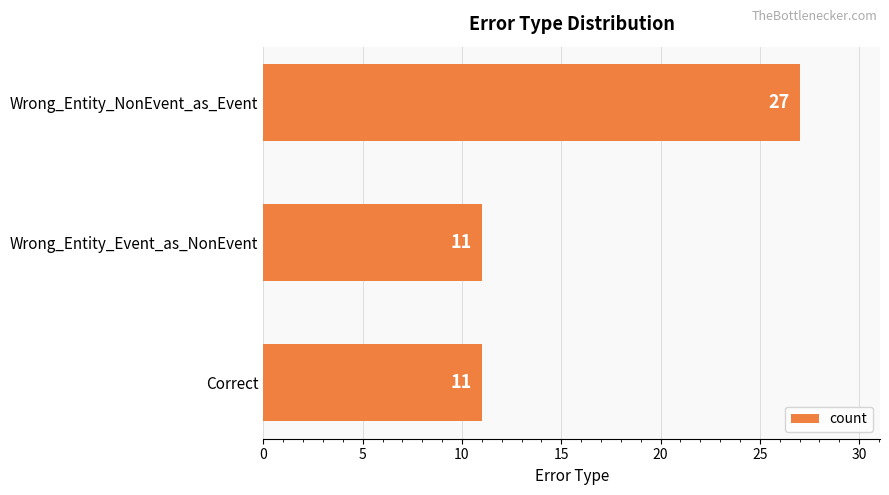

Reading top to bottom, list all the values displayed in this chart.

Wrong_Entity_NonEvent_as_Event=27	Wrong_Entity_Event_as_NonEvent=11	Correct=11